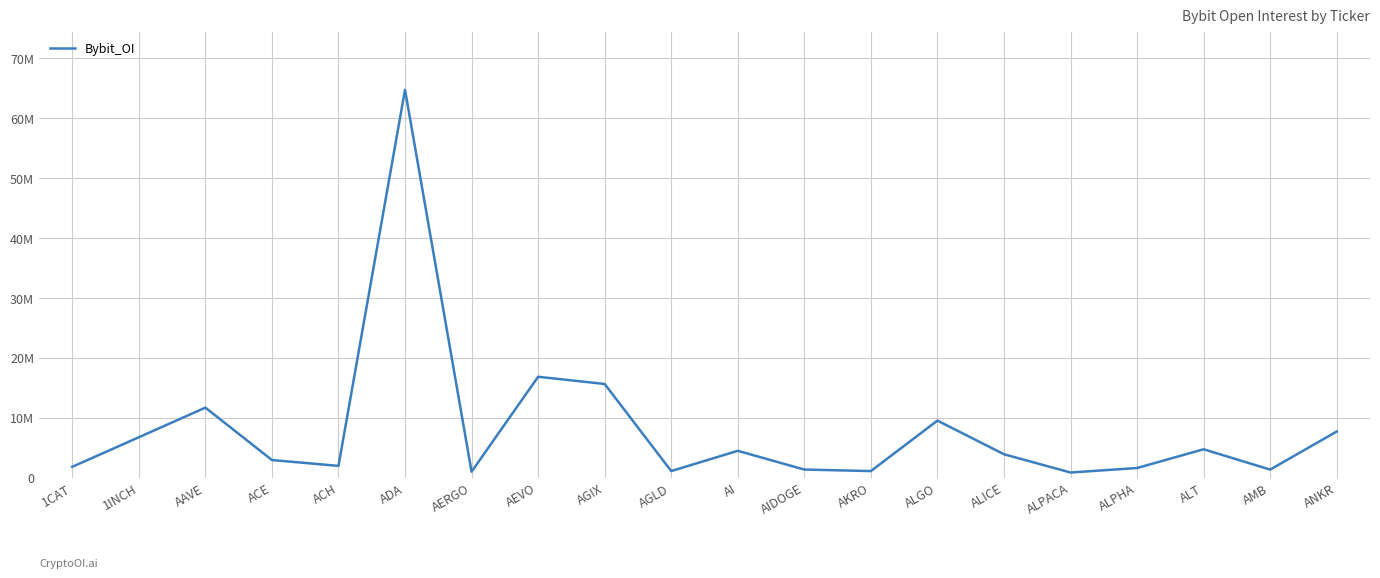

Does the chart display data point markers on the line(s)?

No